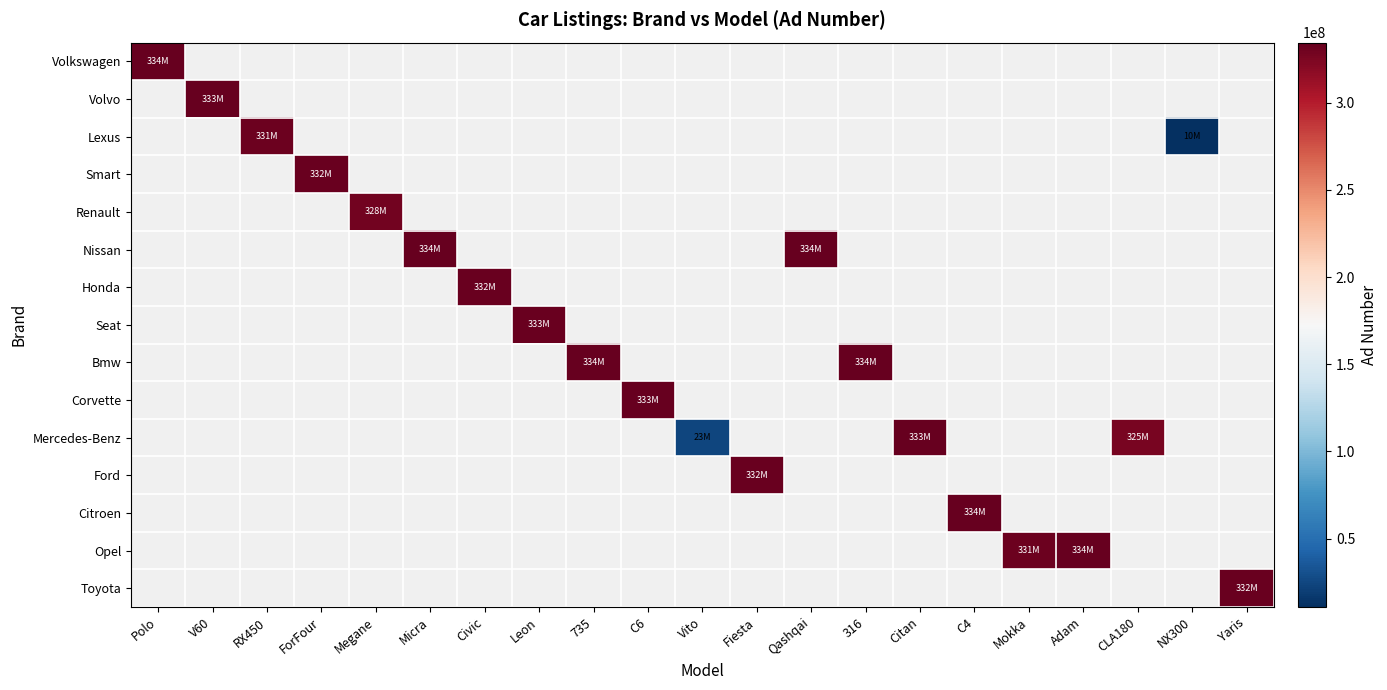

What is the minimum value shown in the chart?

10747758.0